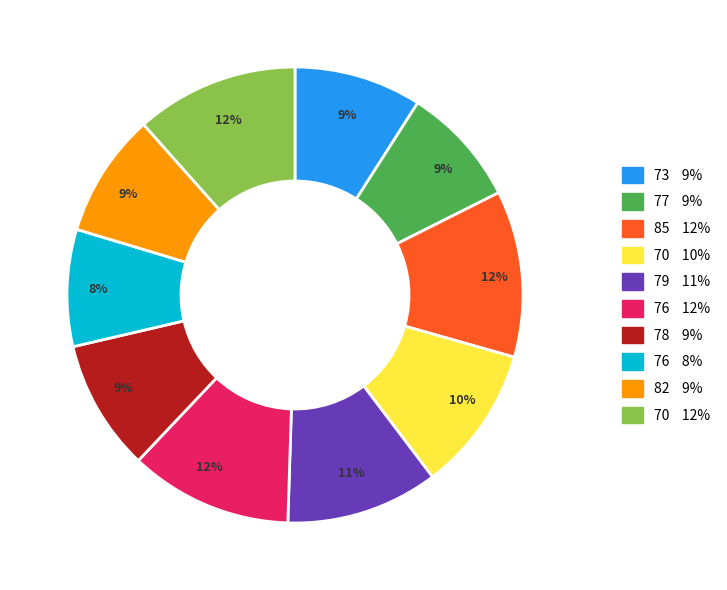

To the nearest percent, what is the average slice percentage?

10%